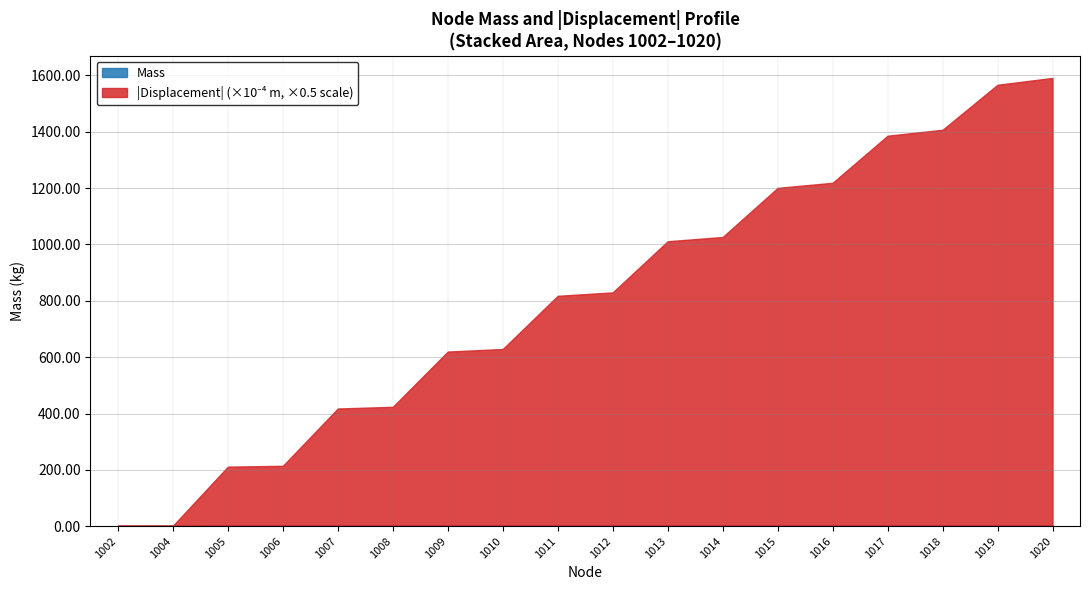

Rank the series by their maximum value, from highest to lowest.

Mass, Displacement (abs, x1e-4)